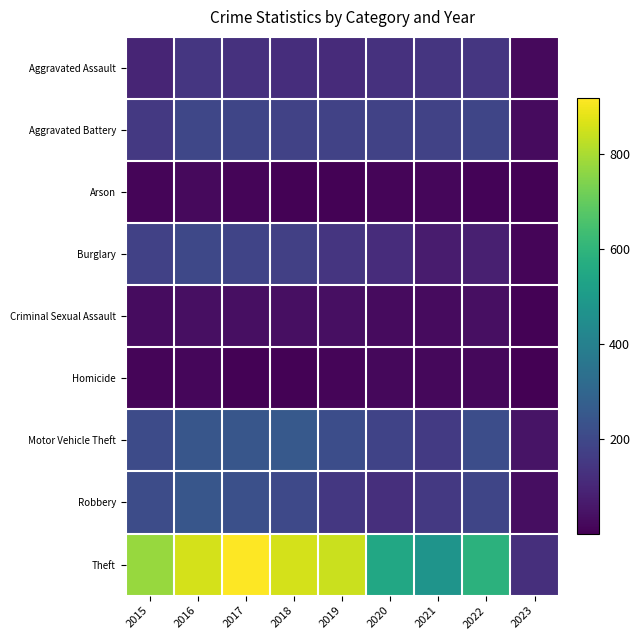

At how many categories does at least one series exceed 241?

8